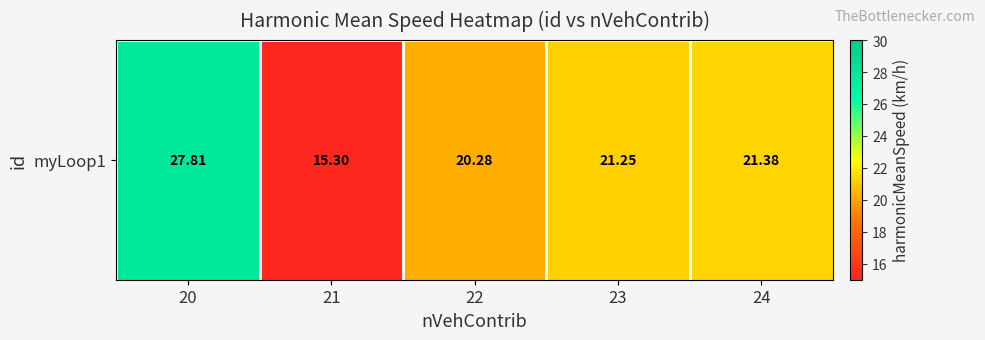

How many values are below 21?

2